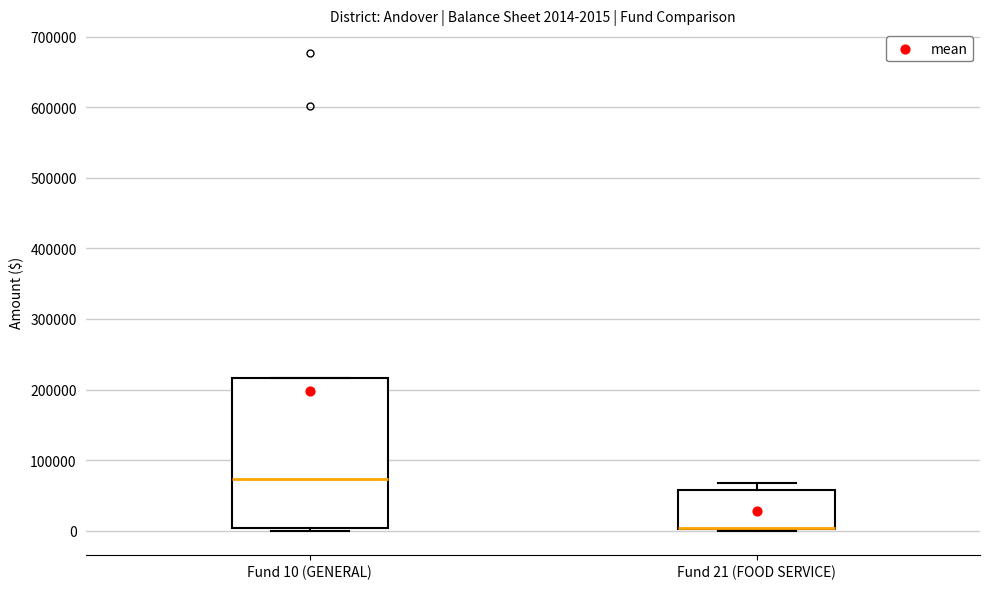

Which box is the tallest, from its lower edge to its upper edge?

Fund 10 (GENERAL)